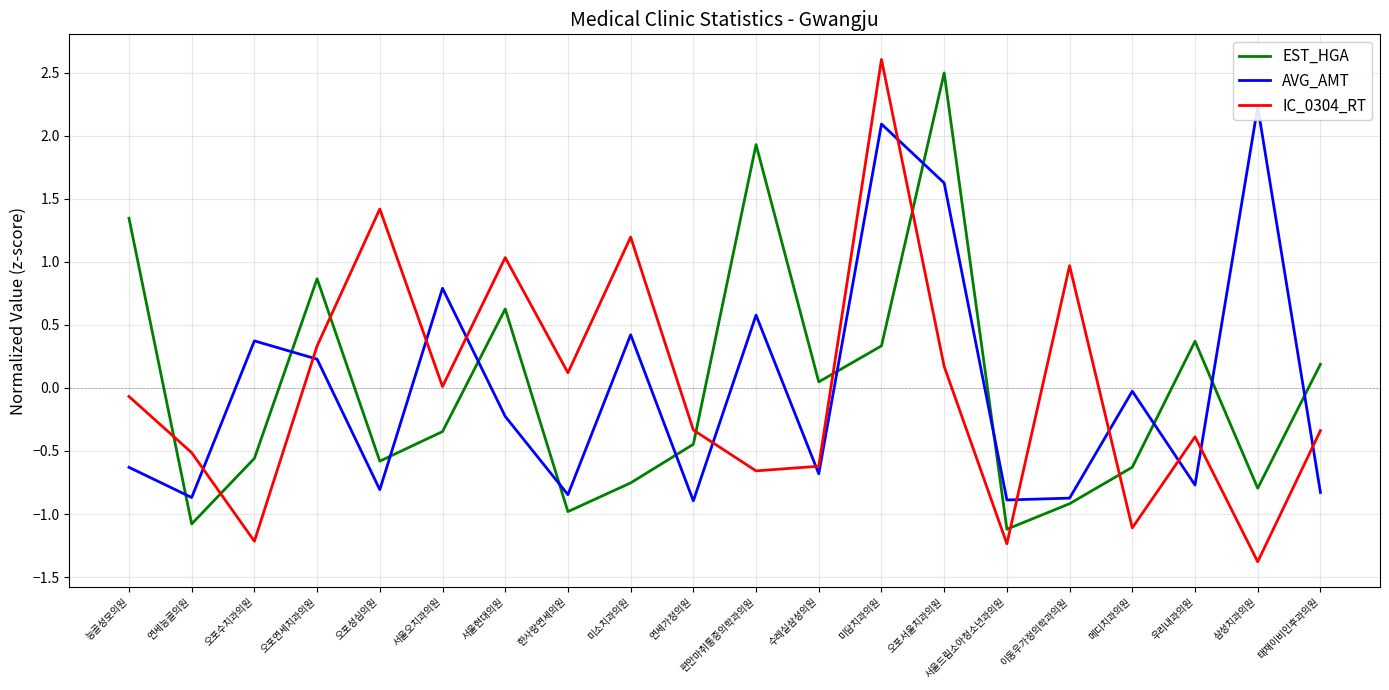

Where is the first local maximum for AVG_AMT?

오포수치과의원